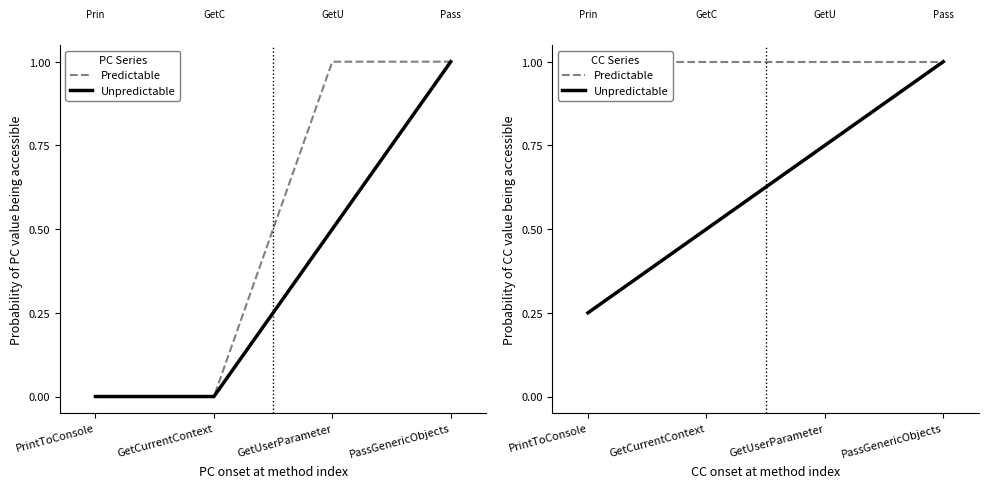

What position from the right is GetCurrentContext?

3